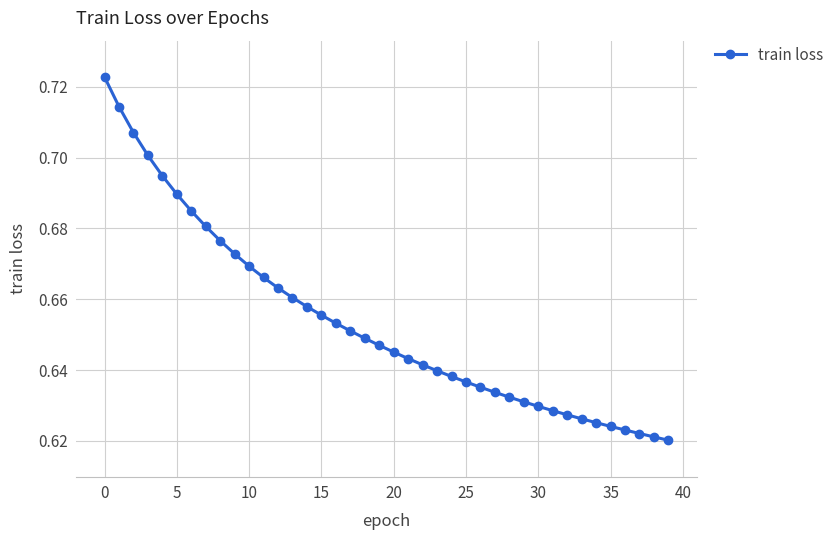

How many values are between 0 and 1?

40